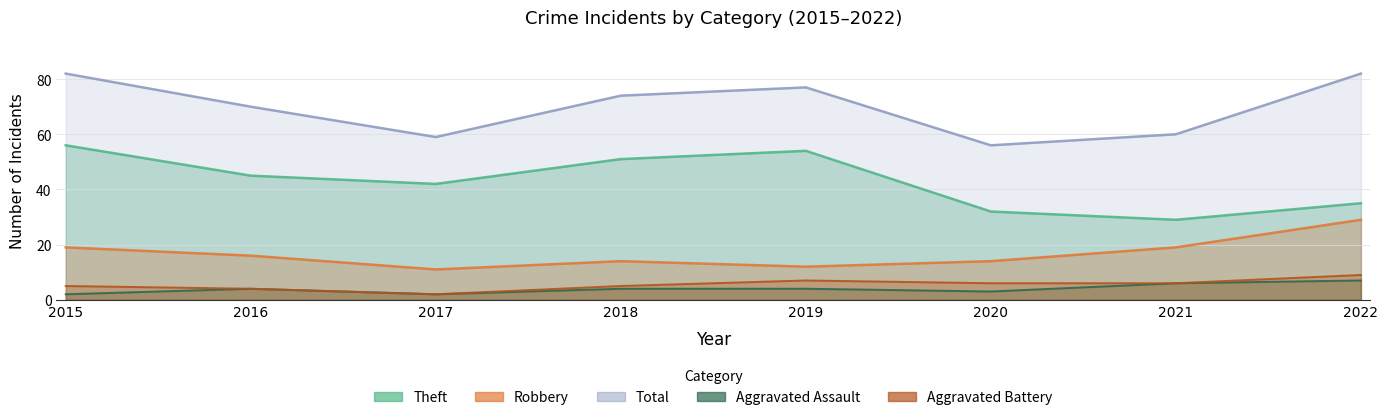

What are all the series names shown in the legend?

Robbery, Theft, Aggravated Assault, Aggravated Battery, Total